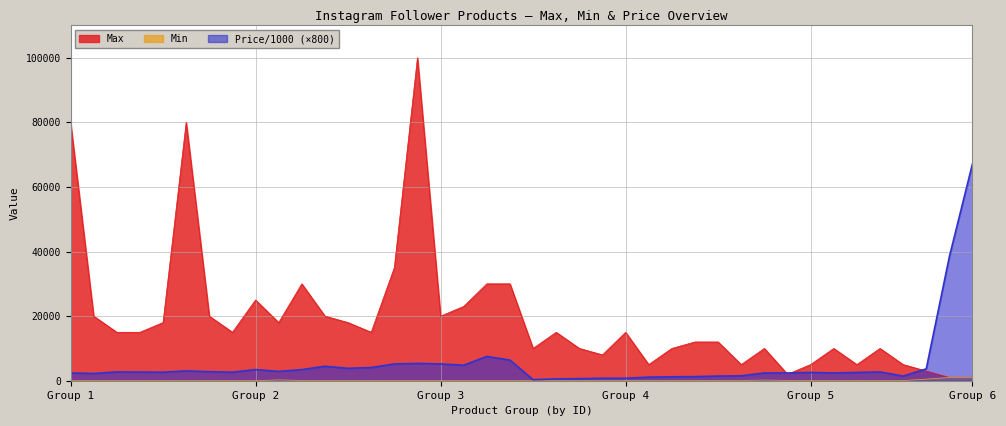

What are all the series names shown in the legend?

Max, Min, Price/1000